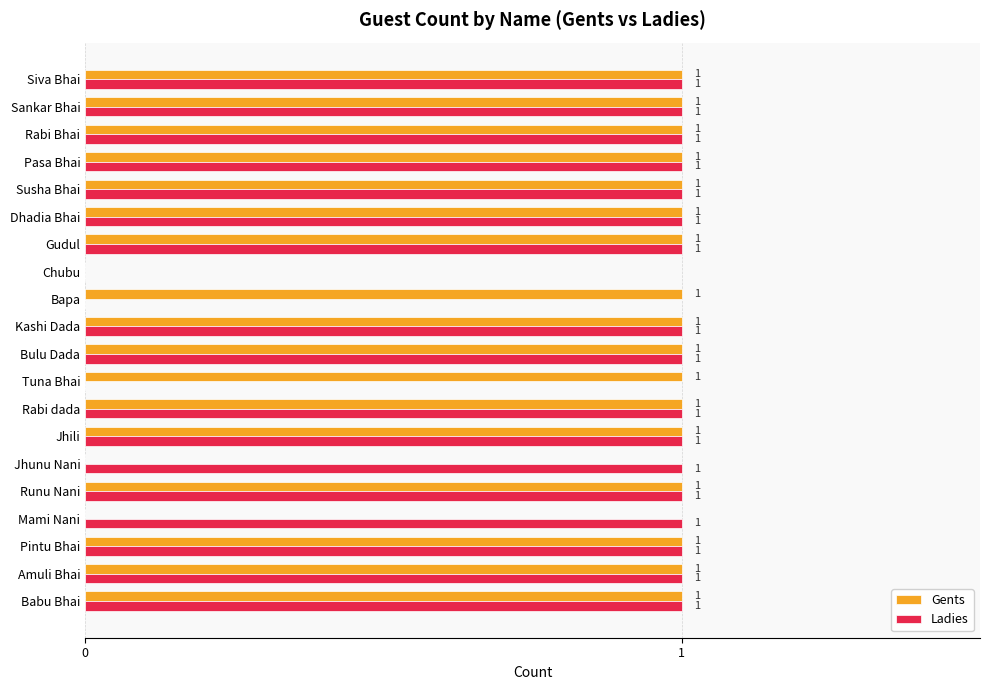

Between Mami Nani and Bulu Dada, which series saw the biggest shift?

Gents